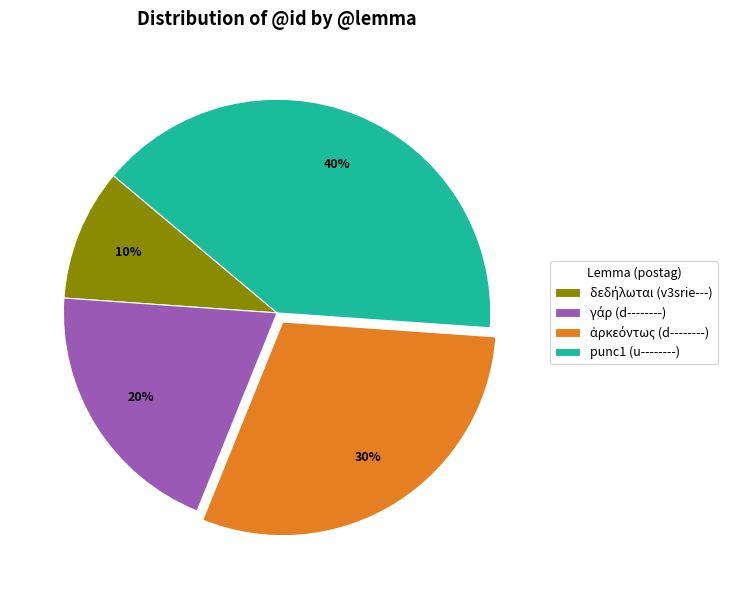

Is there a majority slice in this chart?

No